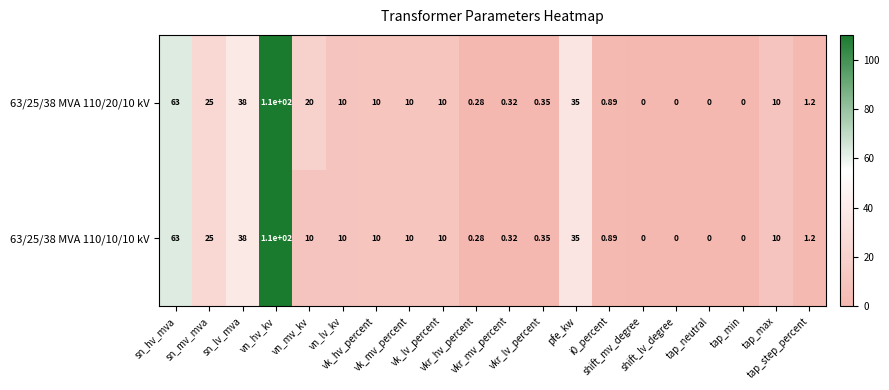

Reading left to right, extract all data points from this chart.

63/25/38 MVA 110/20/10 kV: sn_hv_mva=63.0	sn_mv_mva=25.0	sn_lv_mva=38.0	vn_hv_kv=110.0	vn_mv_kv=20.0	vn_lv_kv=10.0	vk_hv_percent=10.0	vk_mv_percent=10.0	vk_lv_percent=10.0	vkr_hv_percent=0.3	vkr_mv_percent=0.3	vkr_lv_percent=0.3	pfe_kw=35.0	i0_percent=0.9	shift_mv_degree=0.0	shift_lv_degree=0.0	tap_neutral=0.0	tap_min=0.0	tap_max=10.0	tap_step_percent=1.2
63/25/38 MVA 110/10/10 kV: sn_hv_mva=63.0	sn_mv_mva=25.0	sn_lv_mva=38.0	vn_hv_kv=110.0	vn_mv_kv=10.0	vn_lv_kv=10.0	vk_hv_percent=10.0	vk_mv_percent=10.0	vk_lv_percent=10.0	vkr_hv_percent=0.3	vkr_mv_percent=0.3	vkr_lv_percent=0.3	pfe_kw=35.0	i0_percent=0.9	shift_mv_degree=0.0	shift_lv_degree=0.0	tap_neutral=0.0	tap_min=0.0	tap_max=10.0	tap_step_percent=1.2